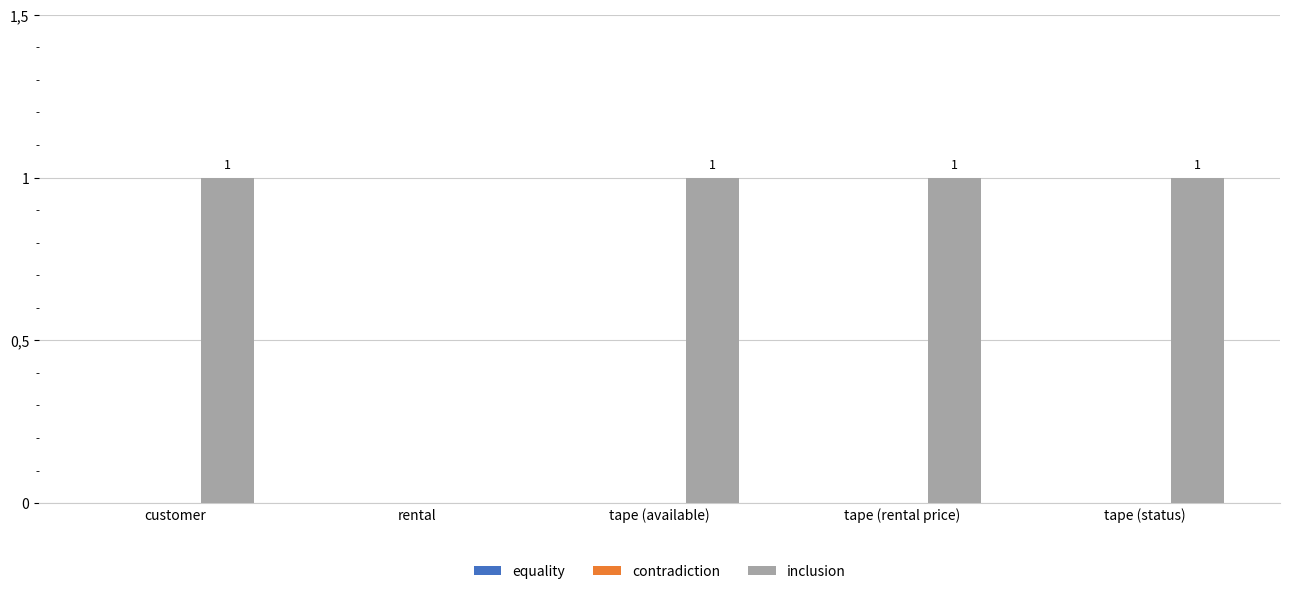

Reading right to left, what are all the values shown in this chart?

equality: tape (status)=0	tape (rental price)=0	tape (available)=0	rental=0	customer=0
contradiction: tape (status)=0	tape (rental price)=0	tape (available)=0	rental=0	customer=0
inclusion: tape (status)=1	tape (rental price)=1	tape (available)=1	rental=0	customer=1